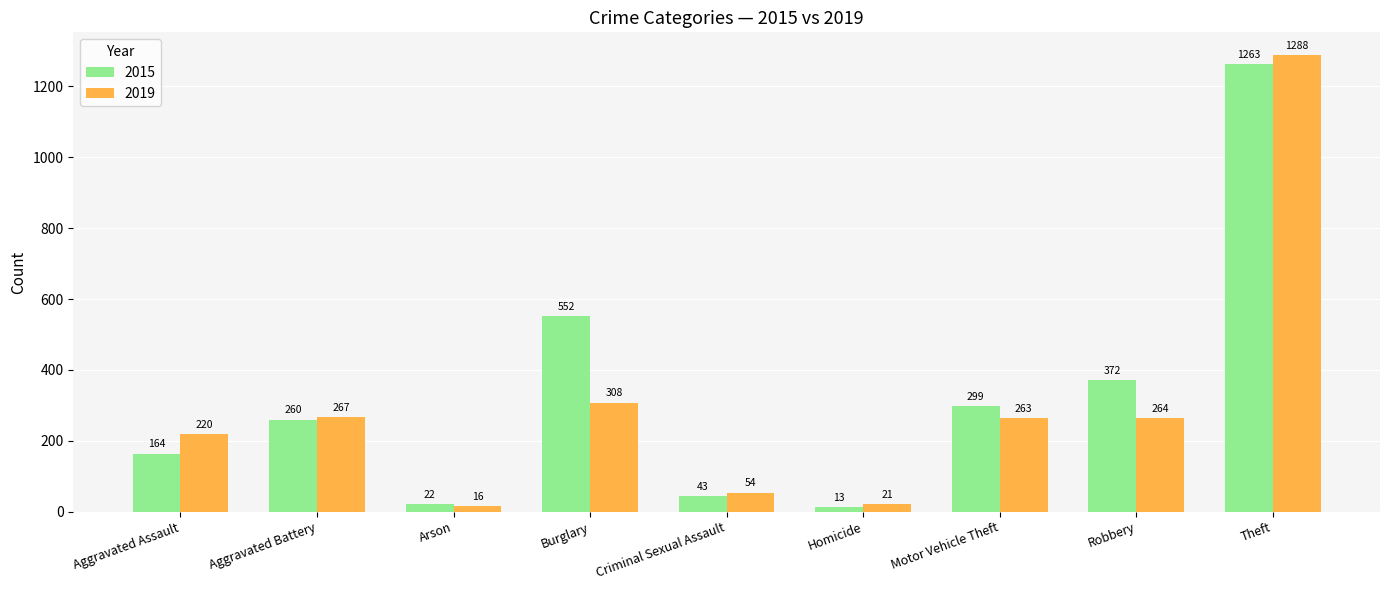

At which category is the sum across all series the highest?

Theft